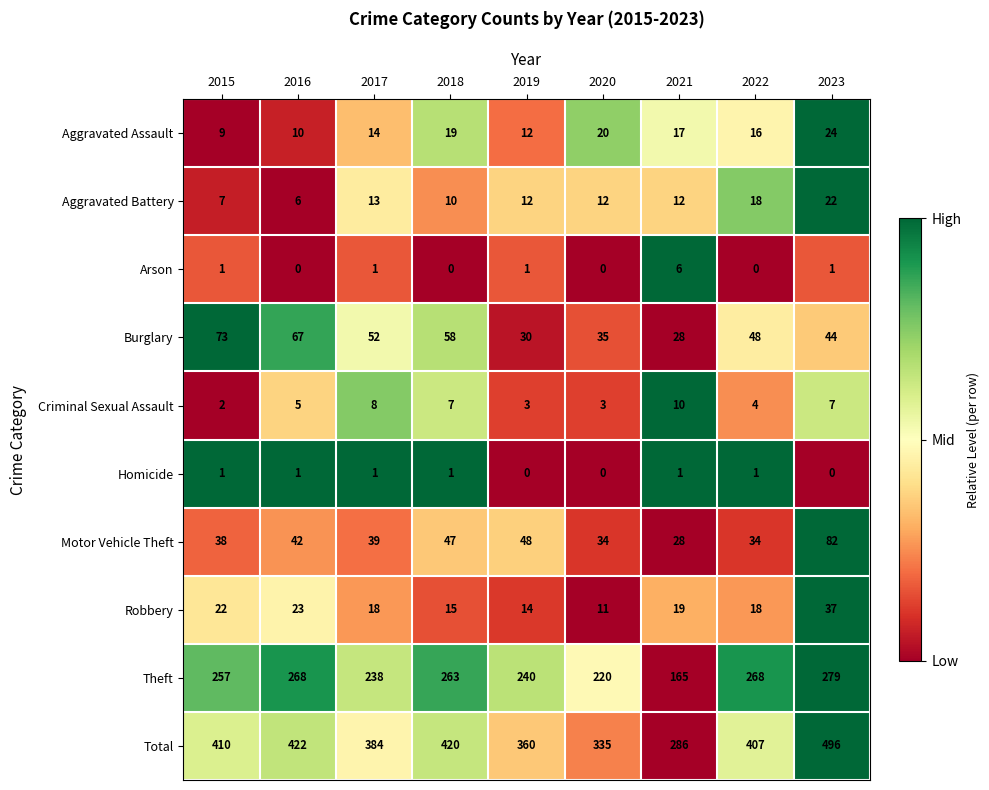

What is the average value of the Theft series?

244